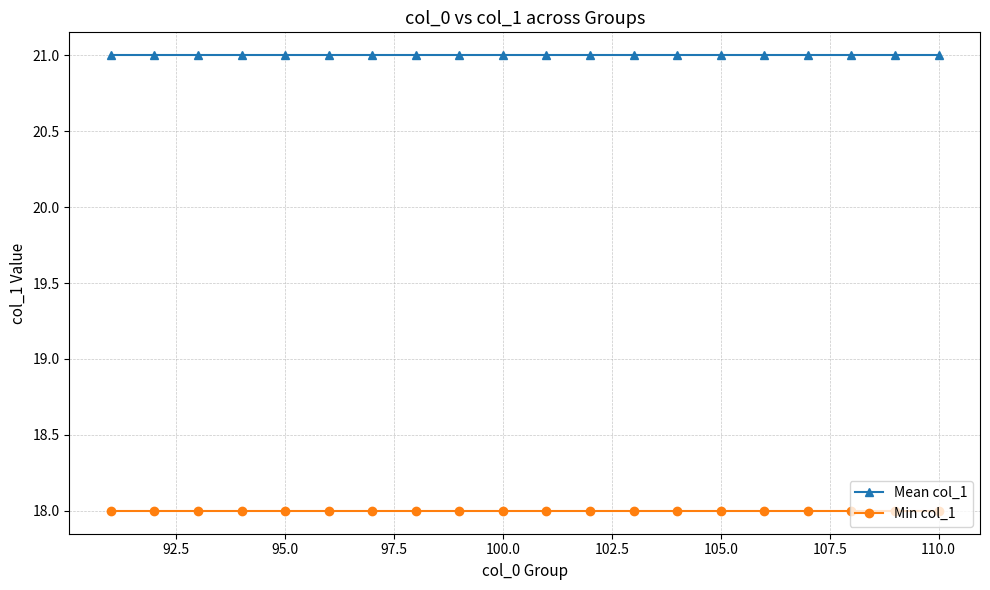

What is the value of the Min col_1 point at the 19th from the left?

18